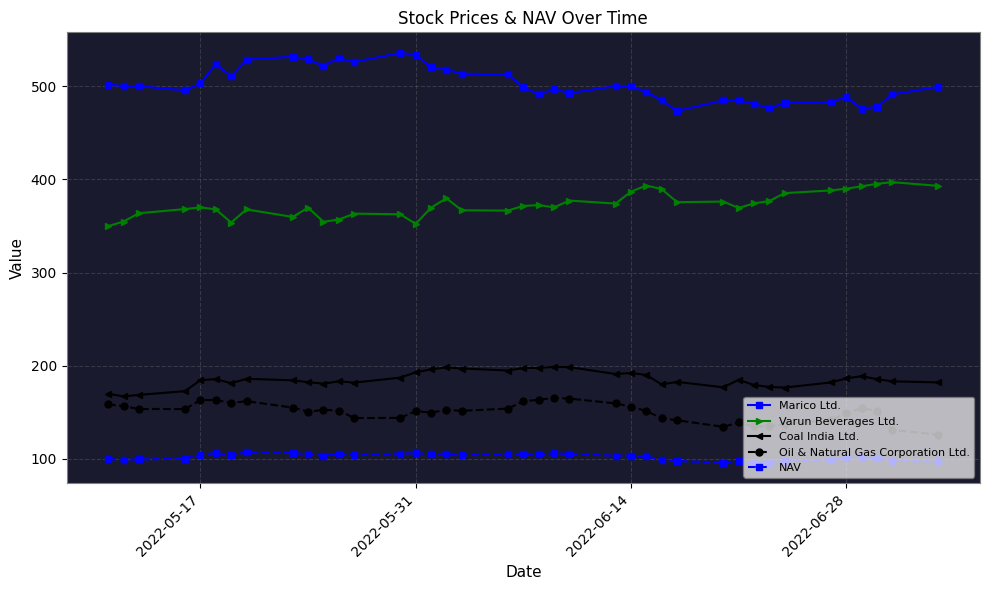

True or false: Coal India Ltd. and Marico Ltd. intersect in this chart.

False